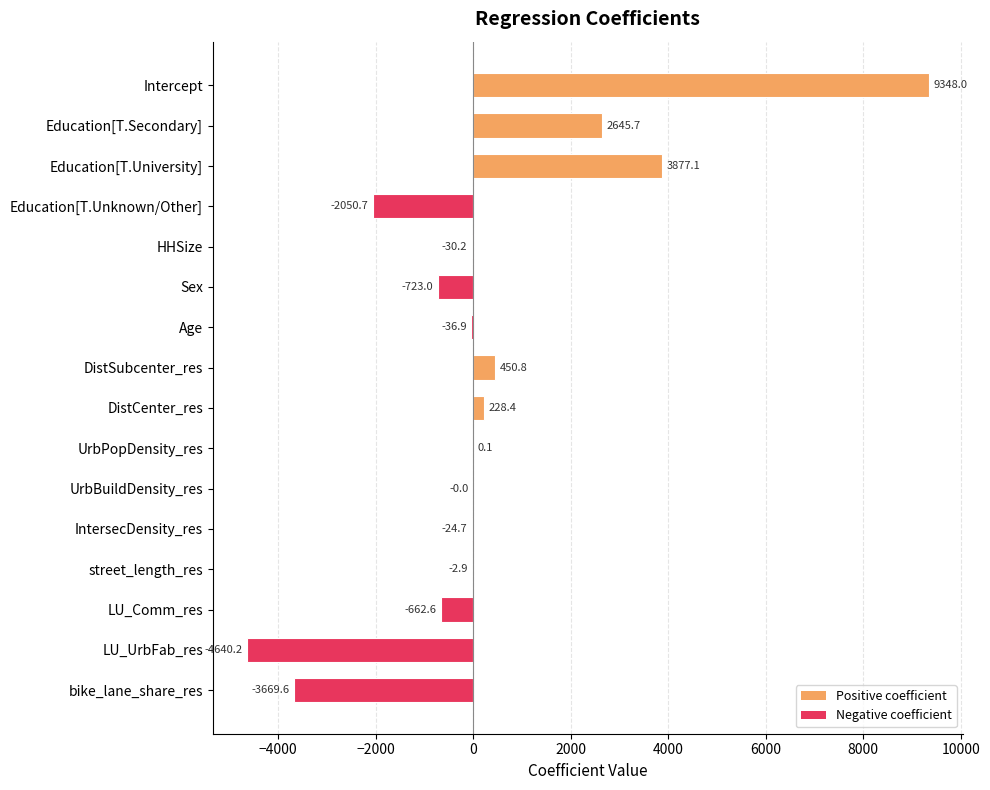

What is the maximum value shown in the chart?

9348.0